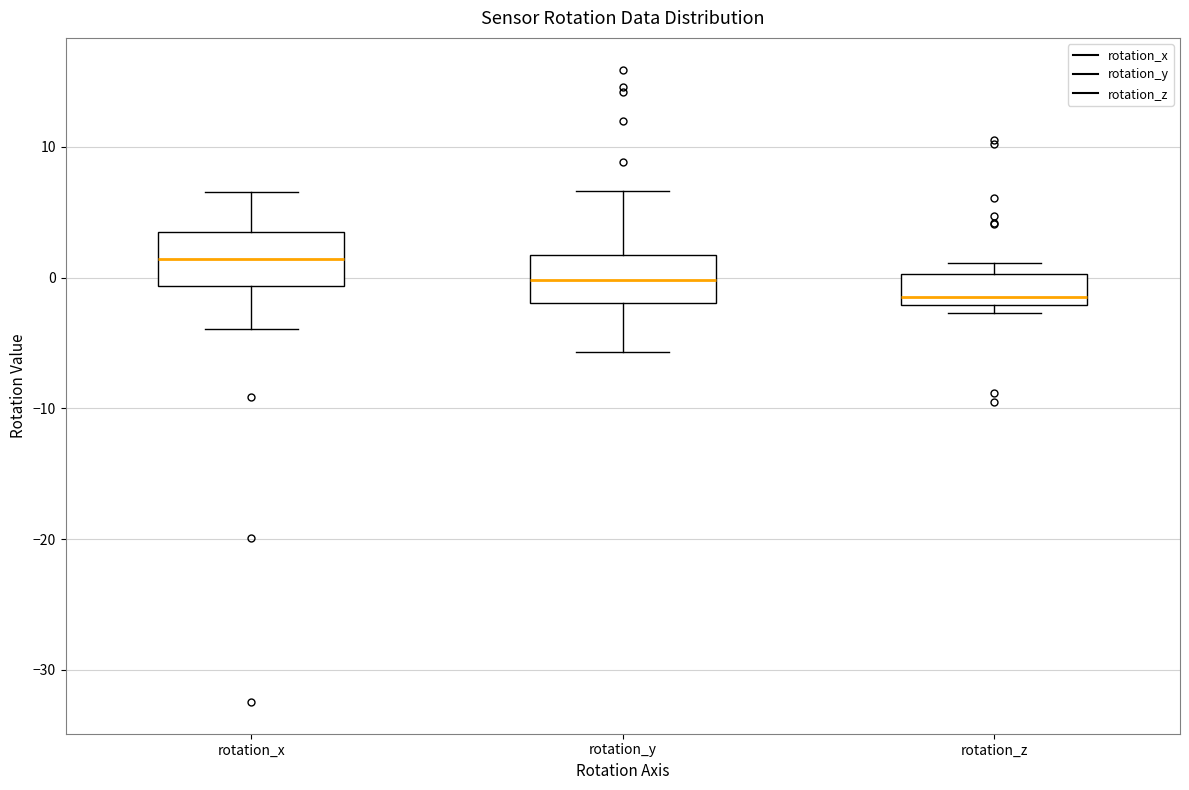

Reading left to right, transcribe this box plot: for each box, give where its median line is, the range the box spans, and where its two whiskers end, as read against the y-axis. The values are not printed on the chart, so give them approximately, as read against the axis.

rotation_x: median 1, box -1 to 3, whiskers -4 to 7
rotation_y: median 0, box -2 to 2, whiskers -6 to 7
rotation_z: median -1, box -2 to 0, whiskers -3 to 1